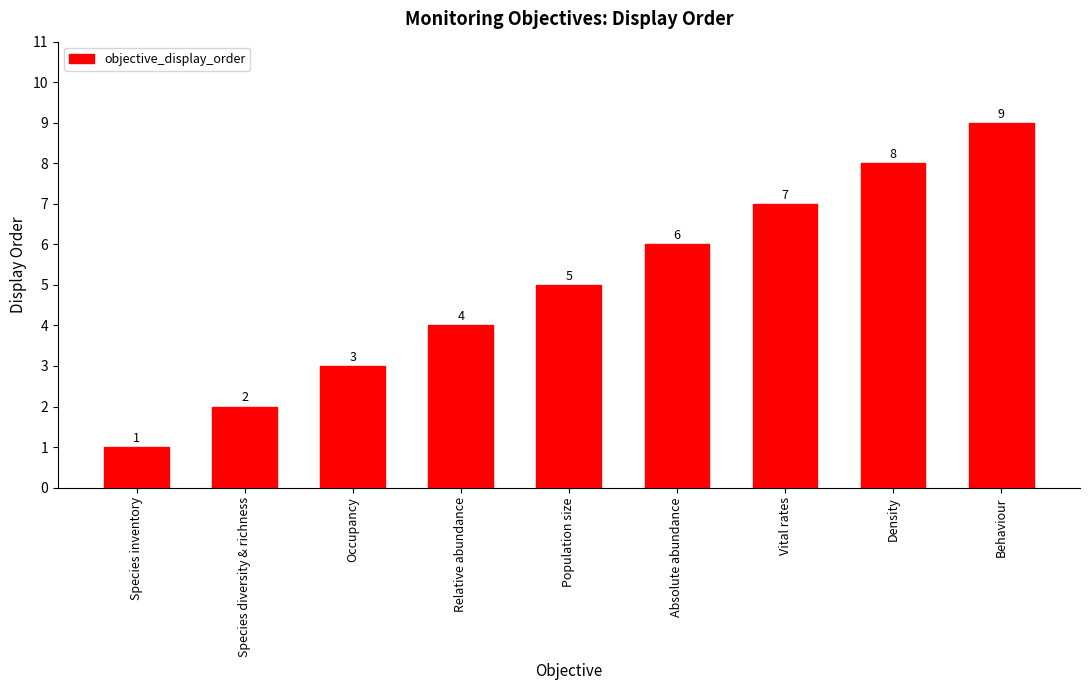

How many values are below 5?

4